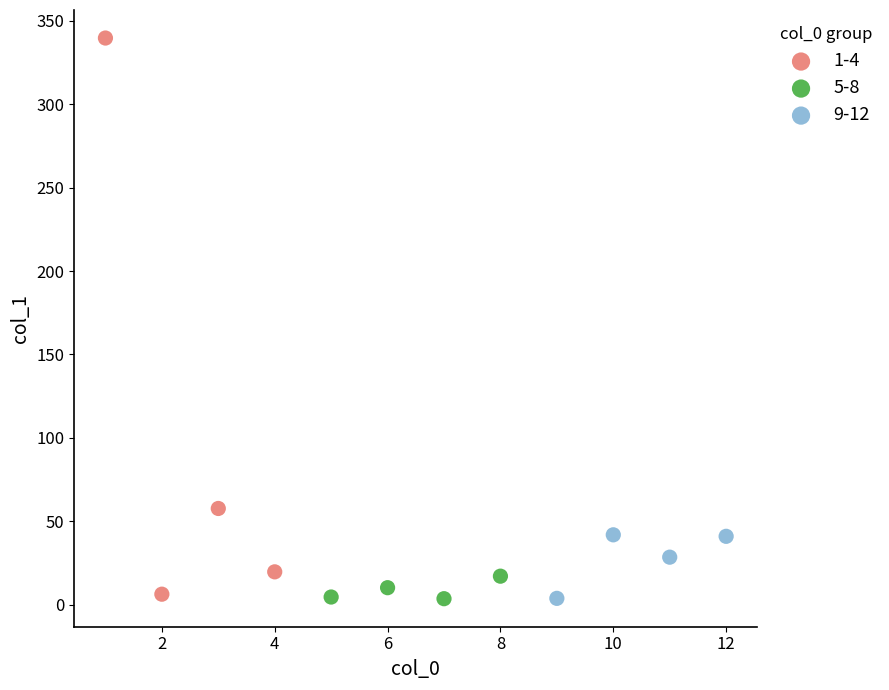

Which series has the widest spread of Y values?

1-4